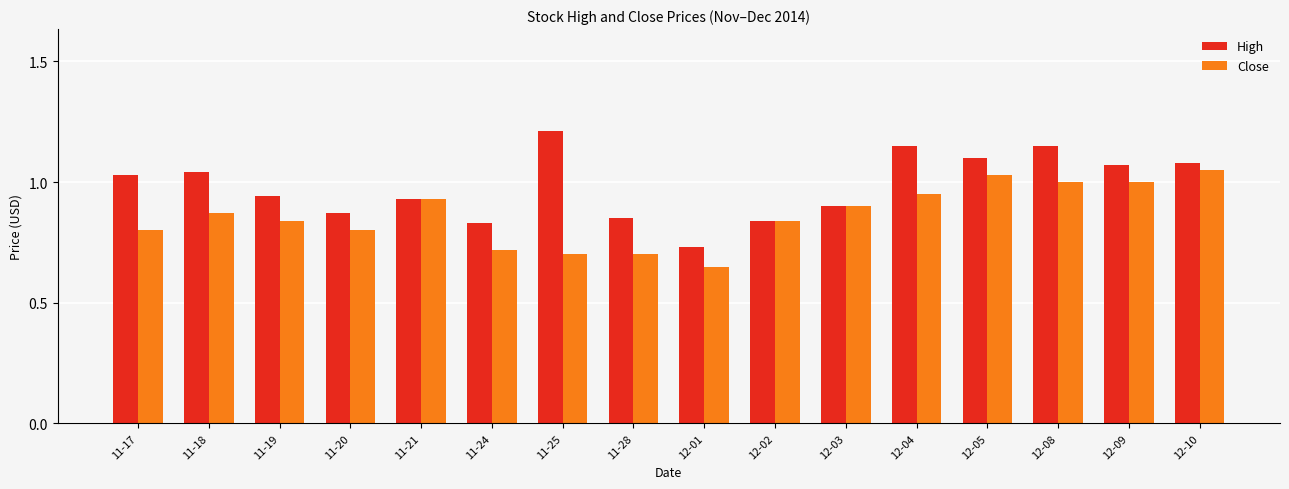

Which series has the widest spread of values?

High